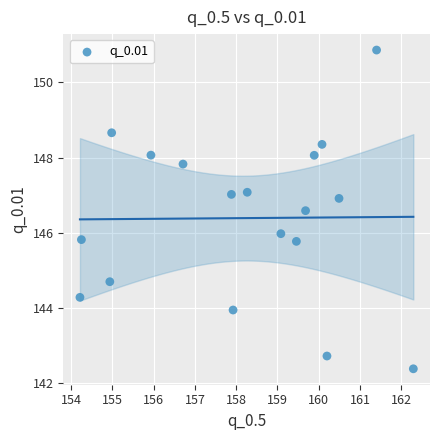

What is the range of Y values (max minus min)?

8.5